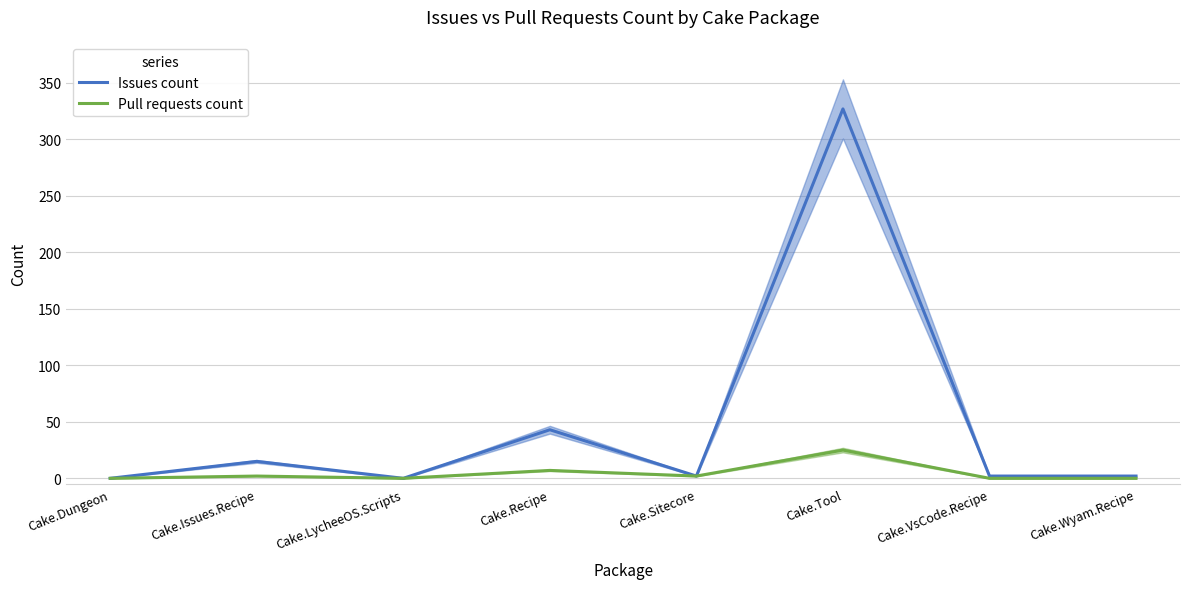

What is the total value across all series at Cake.Tool?

352